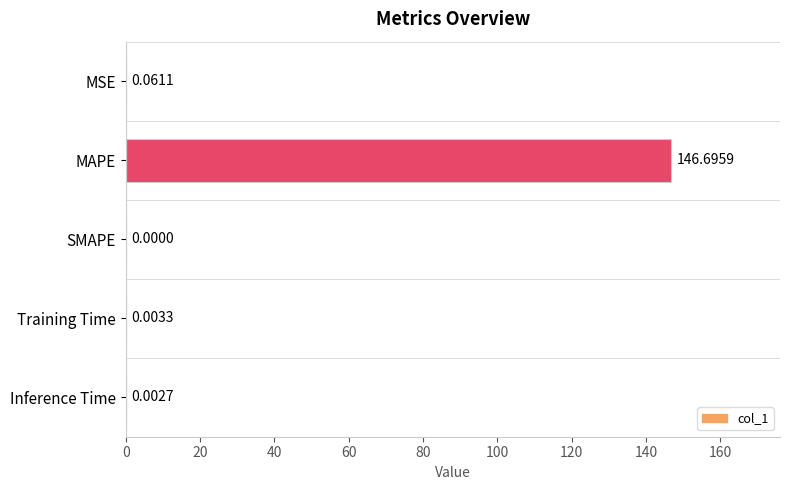

At which category does the chart reach its peak across all series?

MAPE